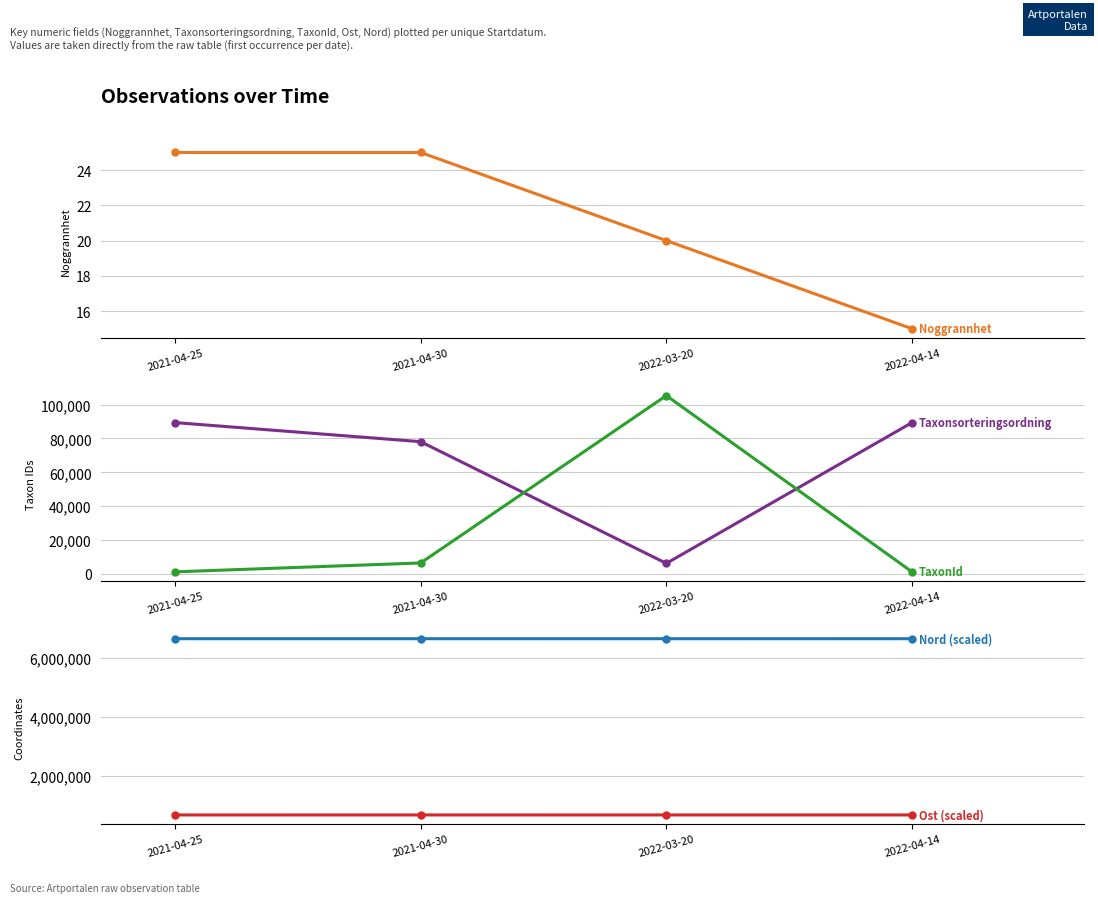

How many distinct data groups are displayed?

5